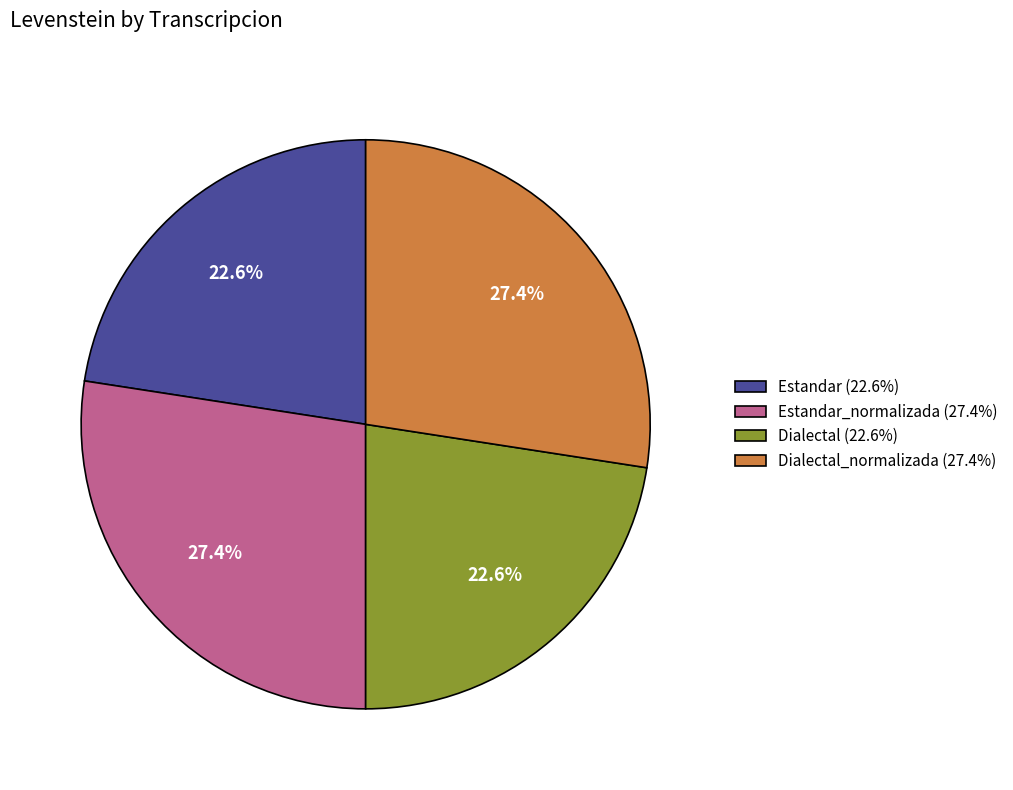

What percentage is NOT represented by Dialectal (22.6%)?

77.4%